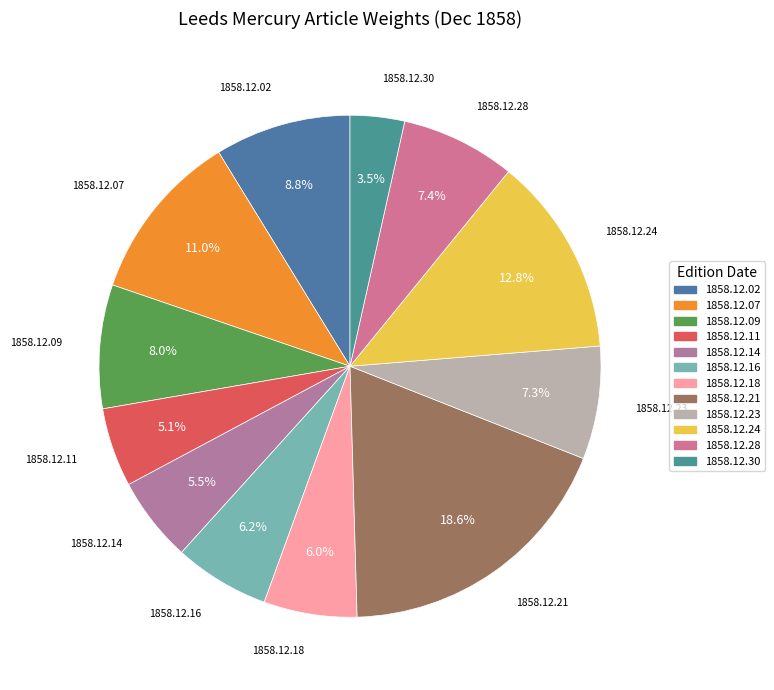

The 1858.12.09 slice represents 8% of the pie. True or false?

True